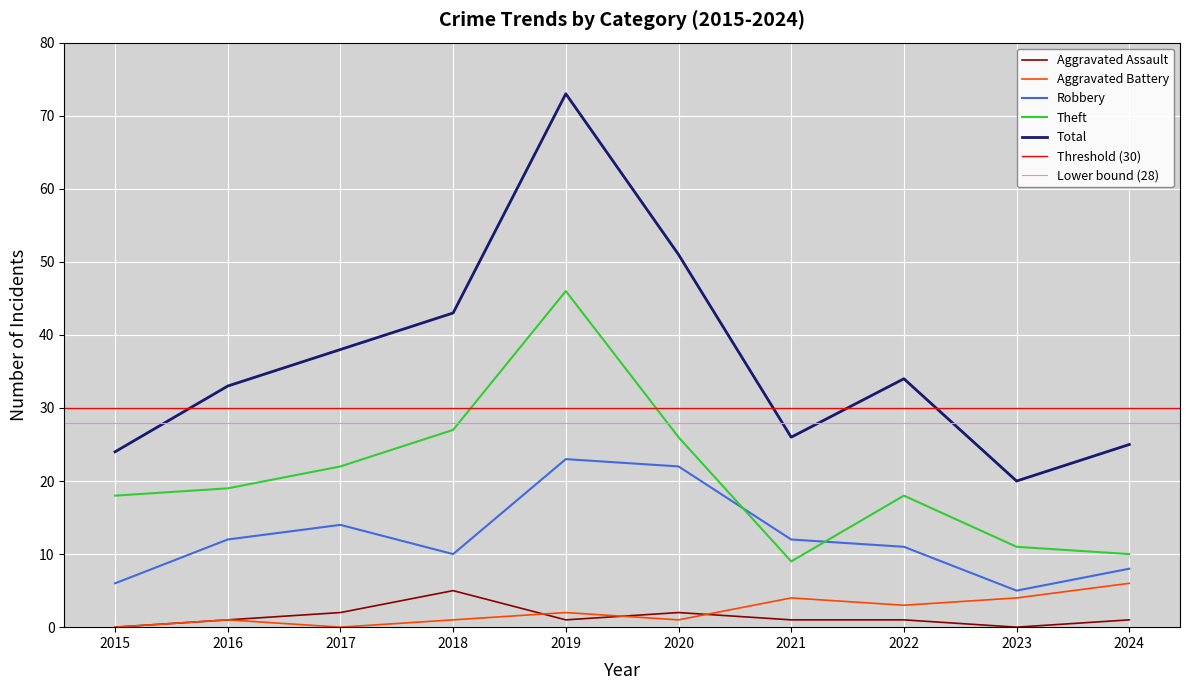

What is the difference between the maximum and minimum values in the Aggravated Assault series?

5